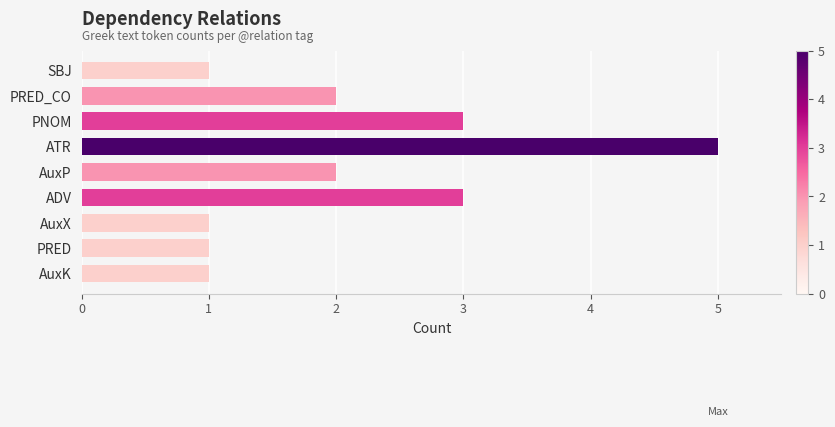

Reading bottom to top, extract all data points from this chart.

1	1	1	3	2	5	3	2	1